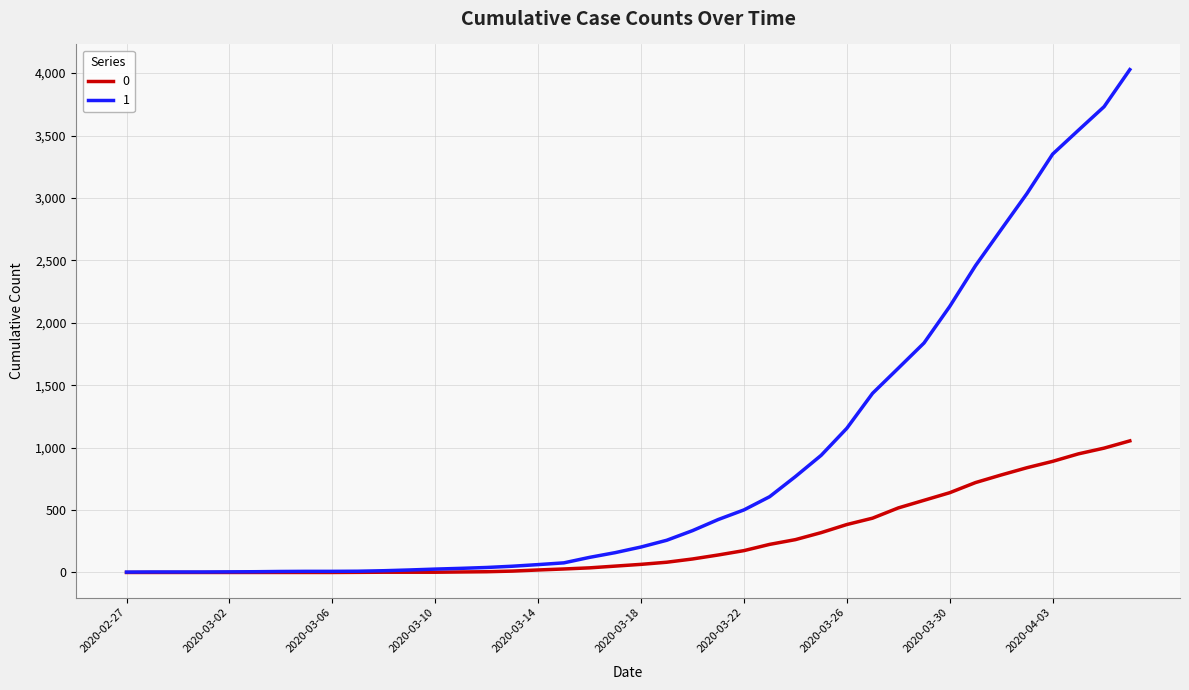

What is the greatest value displayed?

4028